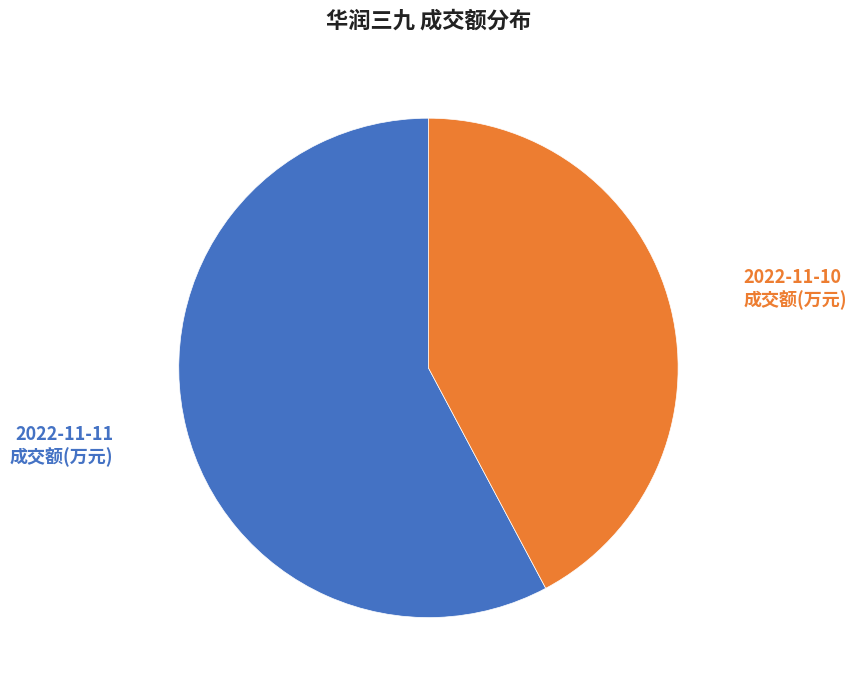

How many segments does this pie chart have?

2